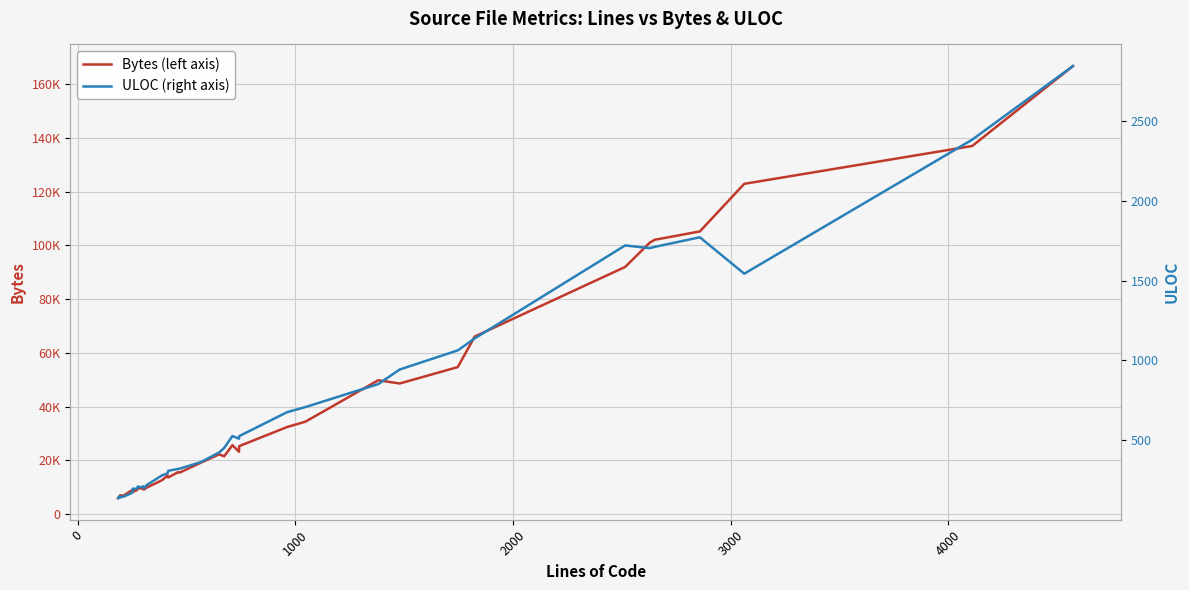

What are all the series names shown in the legend?

Bytes, ULOC